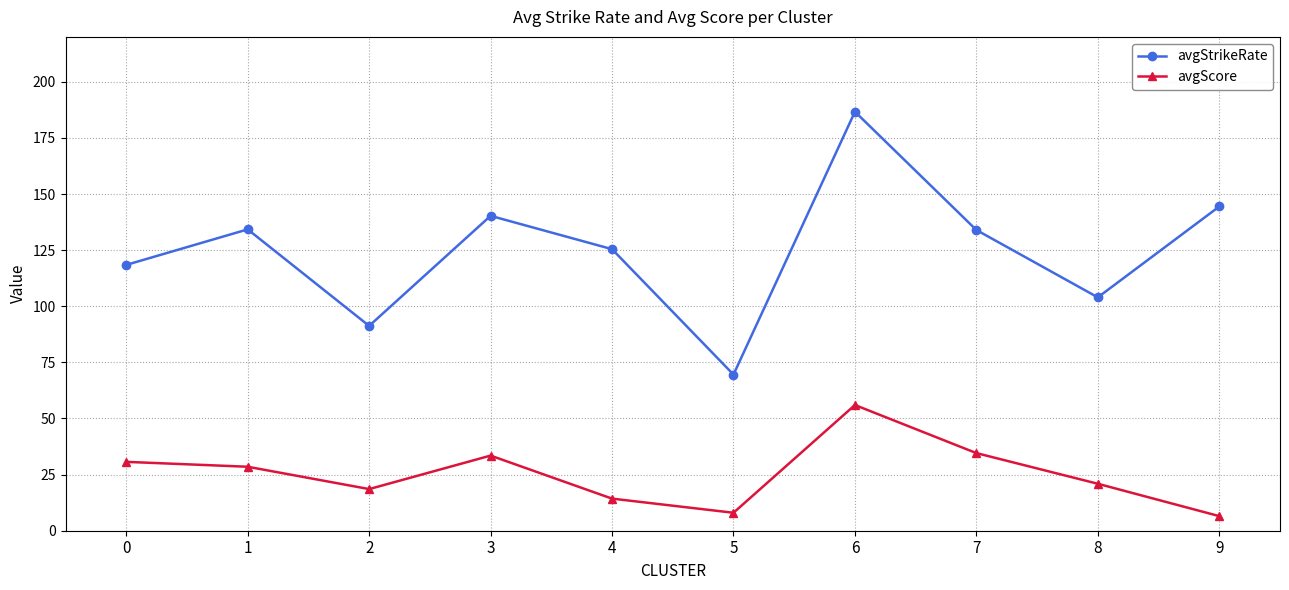

True or false: avgStrikeRate has a value of 69.6 at 5.

True